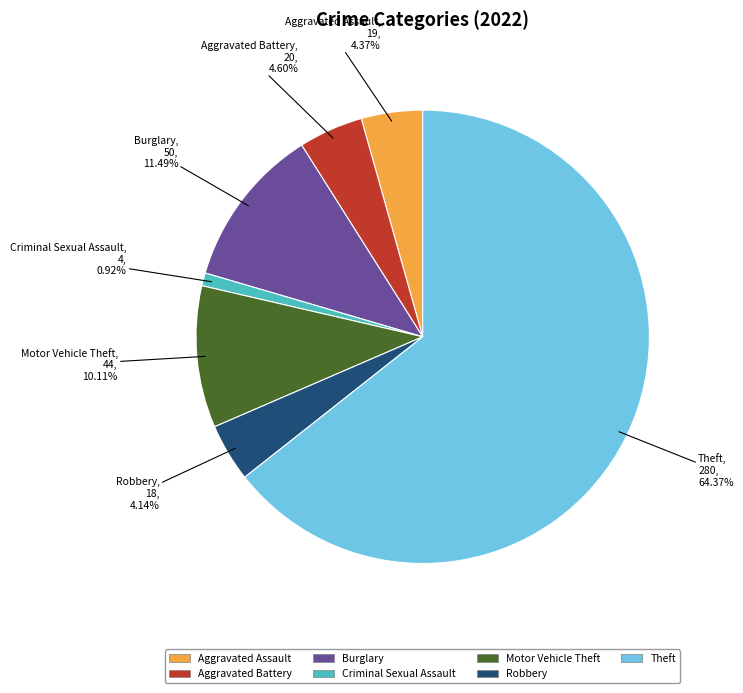

Which has a higher value, Motor Vehicle Theft or Robbery?

Motor Vehicle Theft